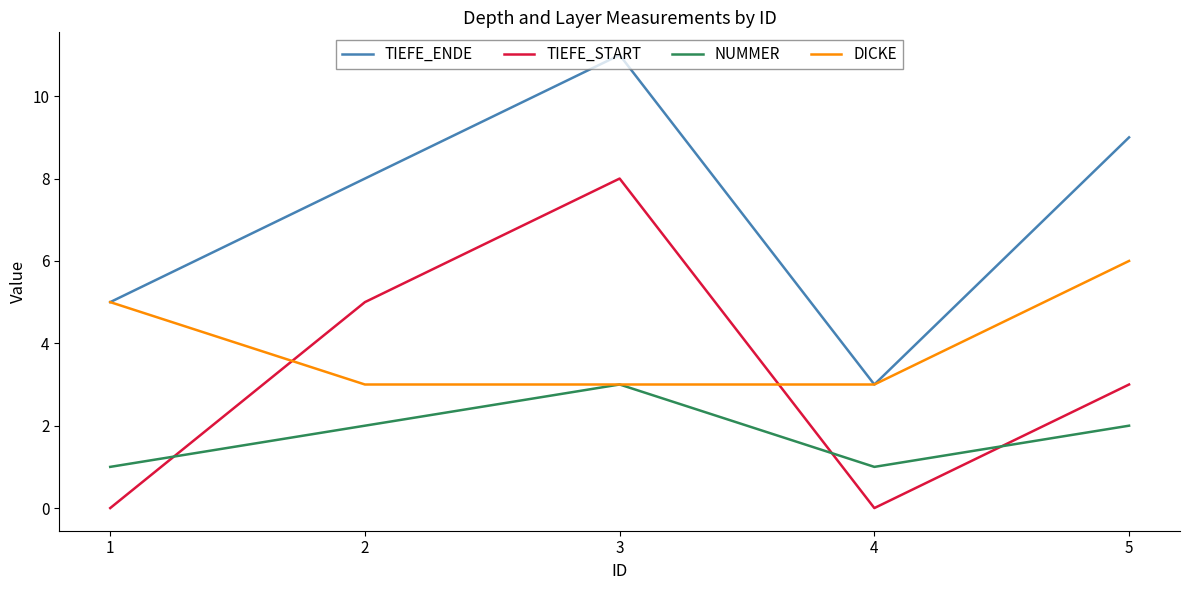

What is the highest value of the DICKE series?

6